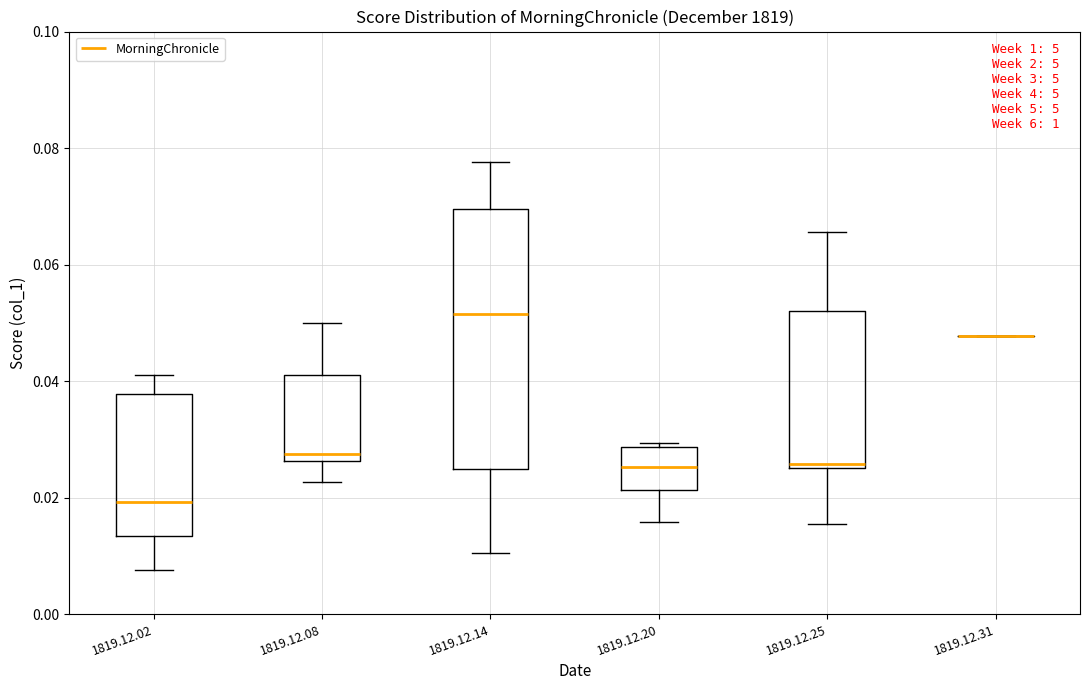

Reading left to right, read every box against the y-axis: the position of its median line, the range the box covers, and the ends of its whiskers. The values are not printed on the chart, so give them approximately, as read against the axis.

1819.12.02: median 0.020, box 0.014 to 0.038, whiskers 0.008 to 0.040
1819.12.08: median 0.028, box 0.026 to 0.040, whiskers 0.022 to 0.050
1819.12.14: median 0.052, box 0.024 to 0.070, whiskers 0.010 to 0.078
1819.12.20: median 0.026, box 0.022 to 0.028, whiskers 0.016 to 0.030
1819.12.25: median 0.026, box 0.026 to 0.052, whiskers 0.016 to 0.066
1819.12.31: box collapsed to a line at 0.048, whiskers 0.048 to 0.048